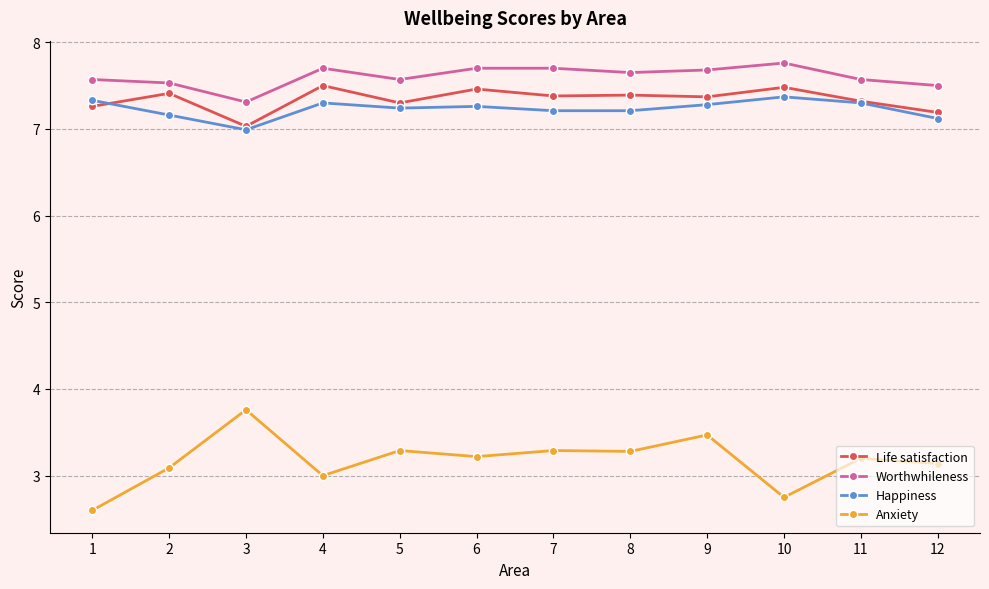

The value of Worthwhileness at 4 is 7.7. True or false?

True